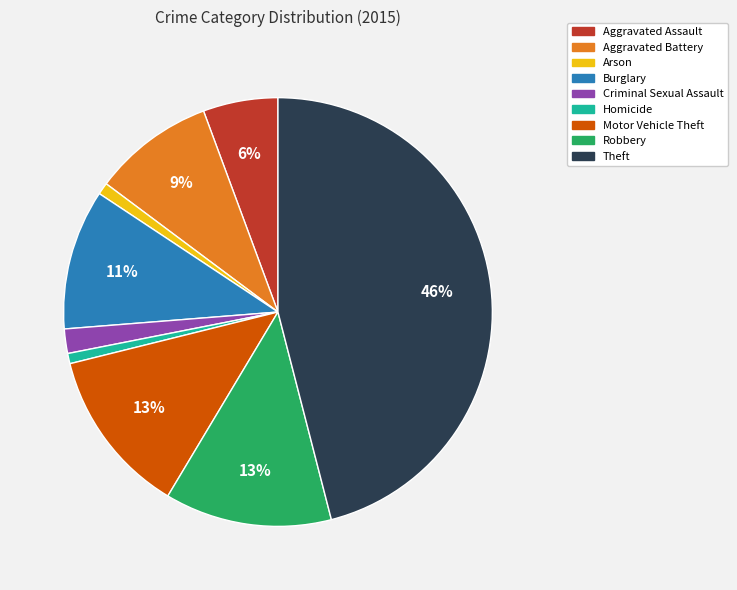

Is the sum of Motor Vehicle Theft and Burglary greater than half?

No